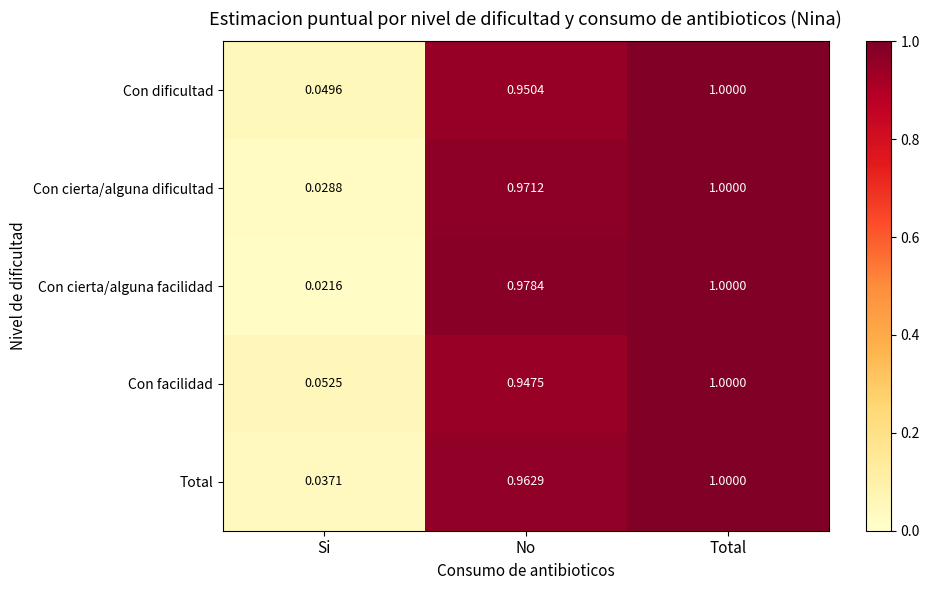

Which series changed the most between No and Total?

Con facilidad